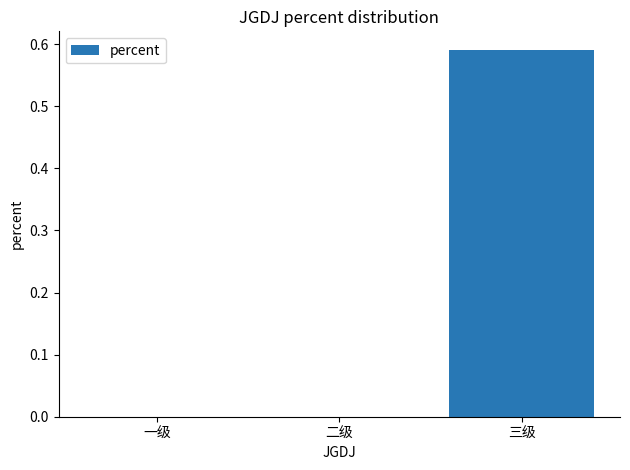

Which has a higher value, 一级 or 三级?

三级